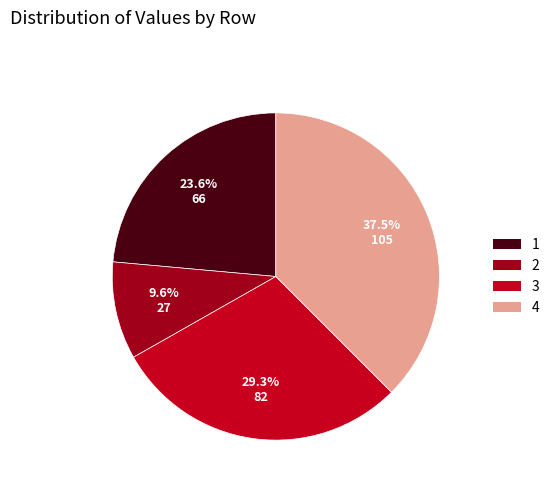

To the nearest percent, what is the combined percentage of 1 and 3?

53%